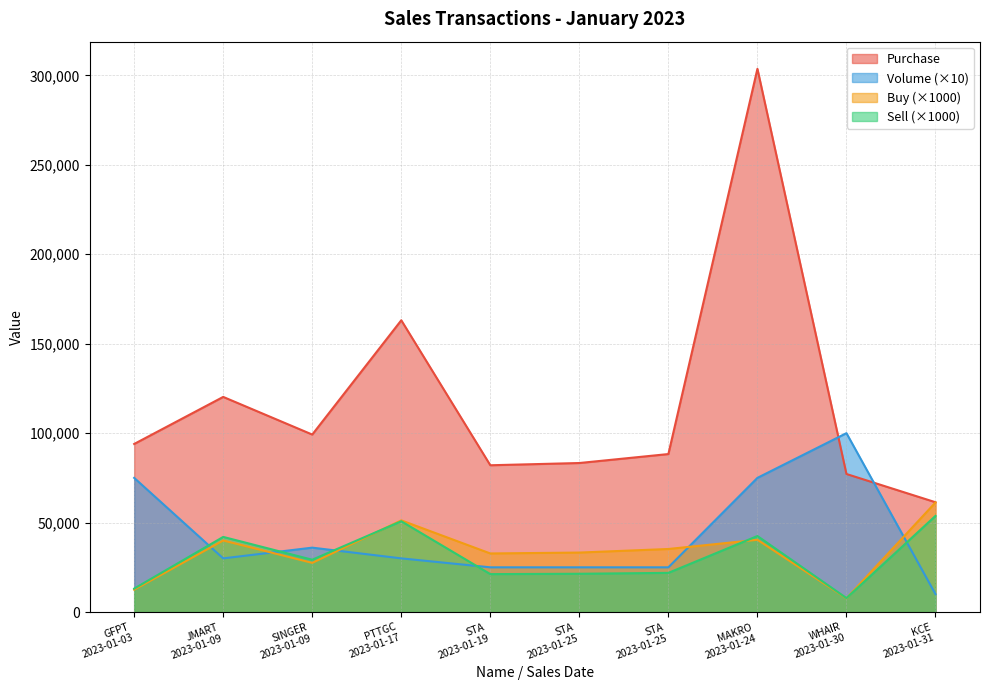

Does the chart display data point markers on the line(s)?

No